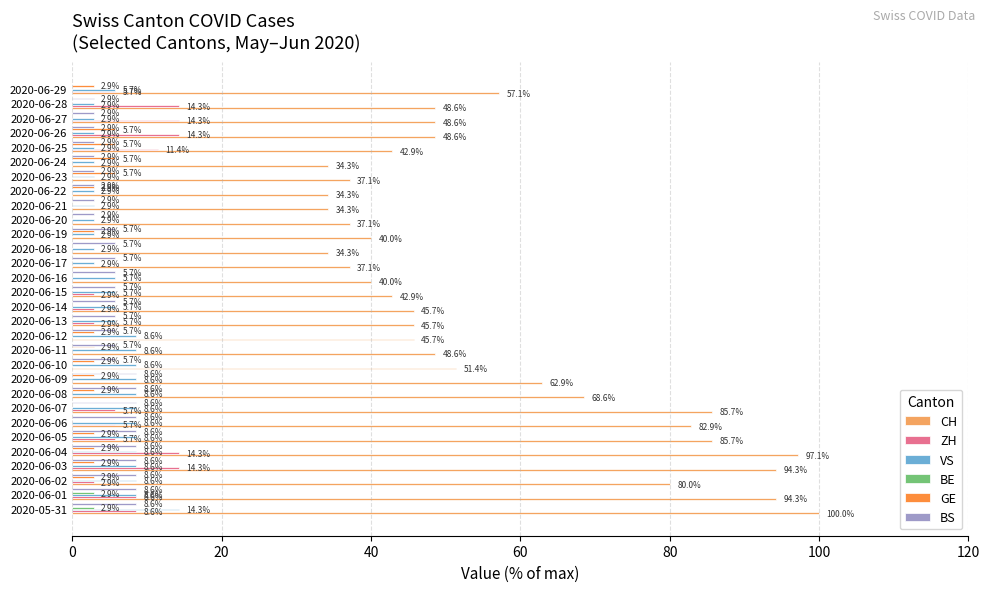

What is the sum of the GE values at 2020-06-08 and 2020-06-20?

2.9